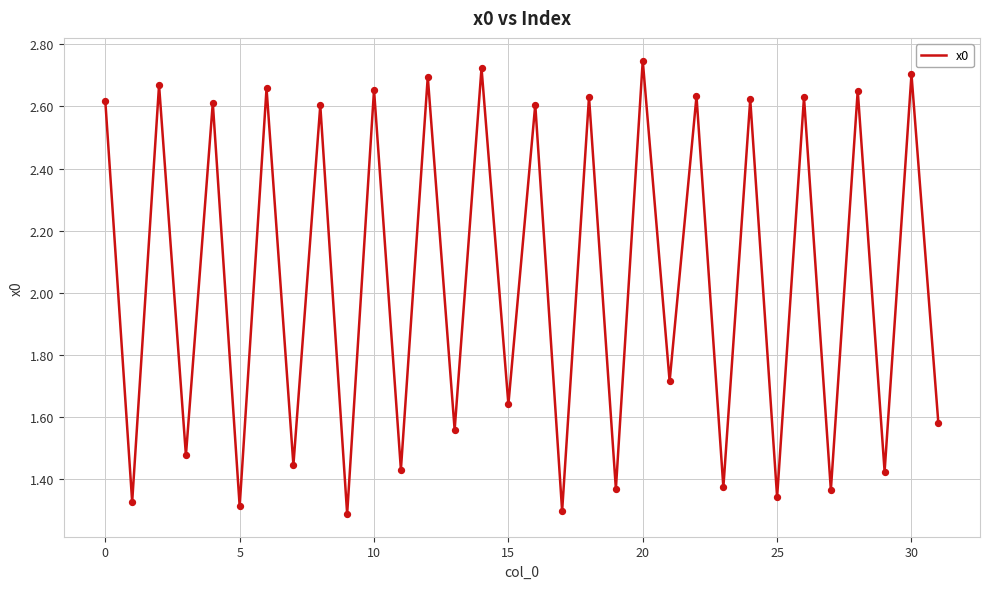

How many lines are shown in the chart?

1